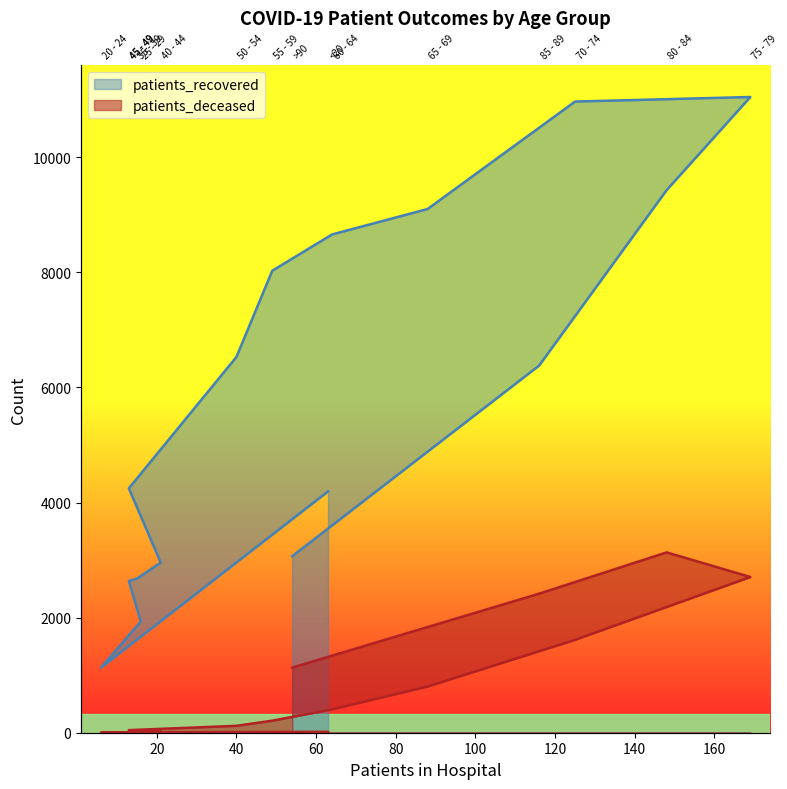

True or false: patients_deceased and patients_recovered intersect in this chart.

False